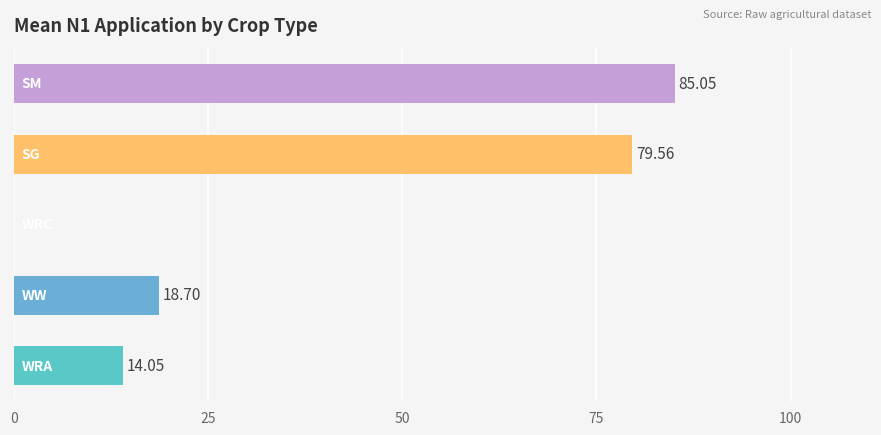

Are the bars horizontal?

Yes